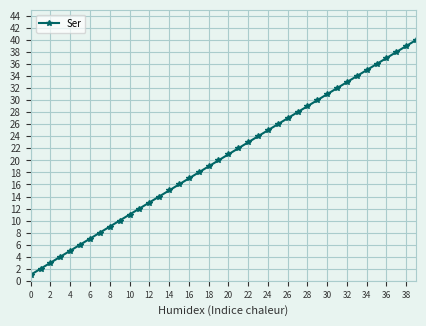

What is the difference between the maximum and second lowest values?

38